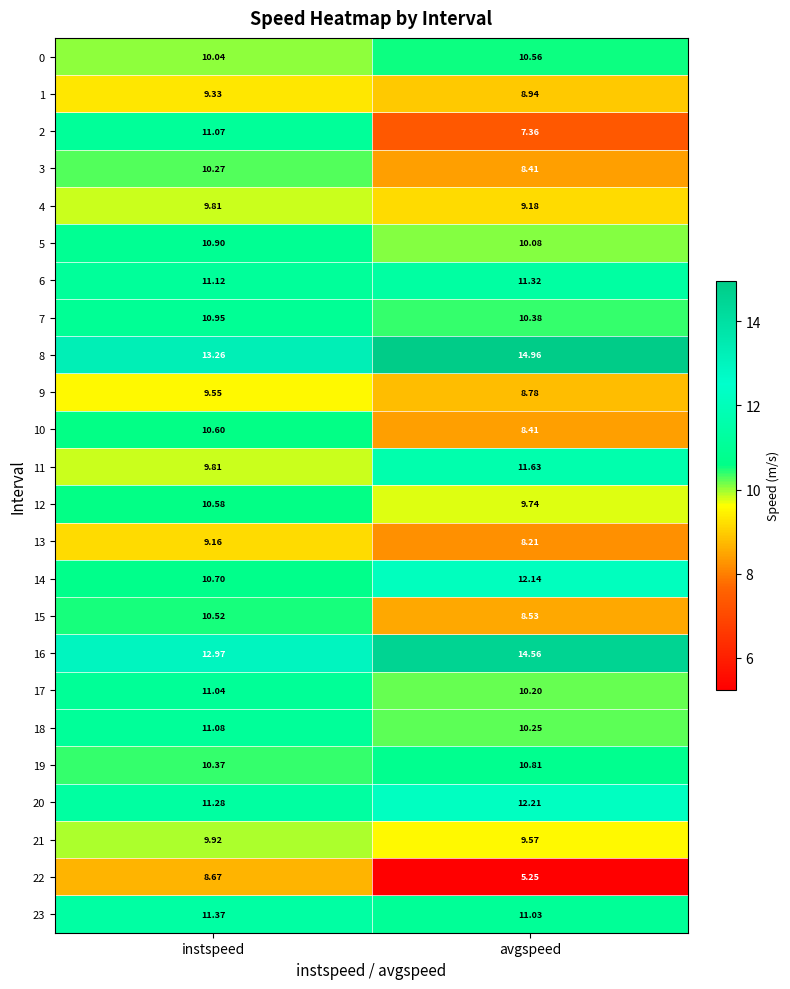

Rank the categories by 8 value from lowest to highest.

instspeed, avgspeed